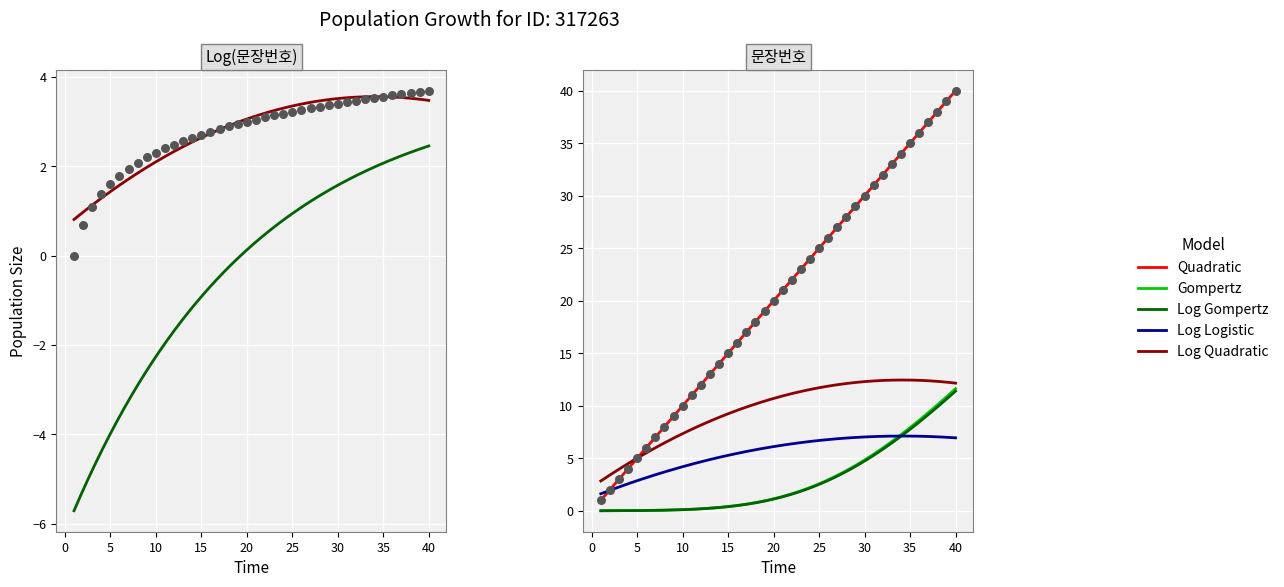

At which category is the sum across all series the highest?

40